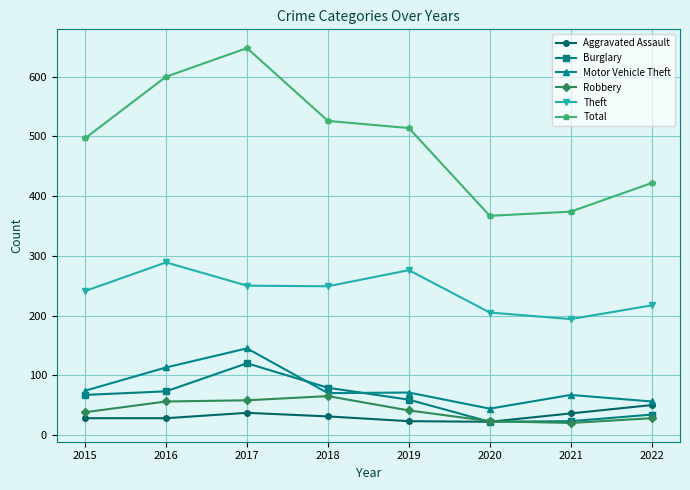

Rank the categories by Total value from highest to lowest.

2017, 2016, 2018, 2019, 2015, 2022, 2021, 2020